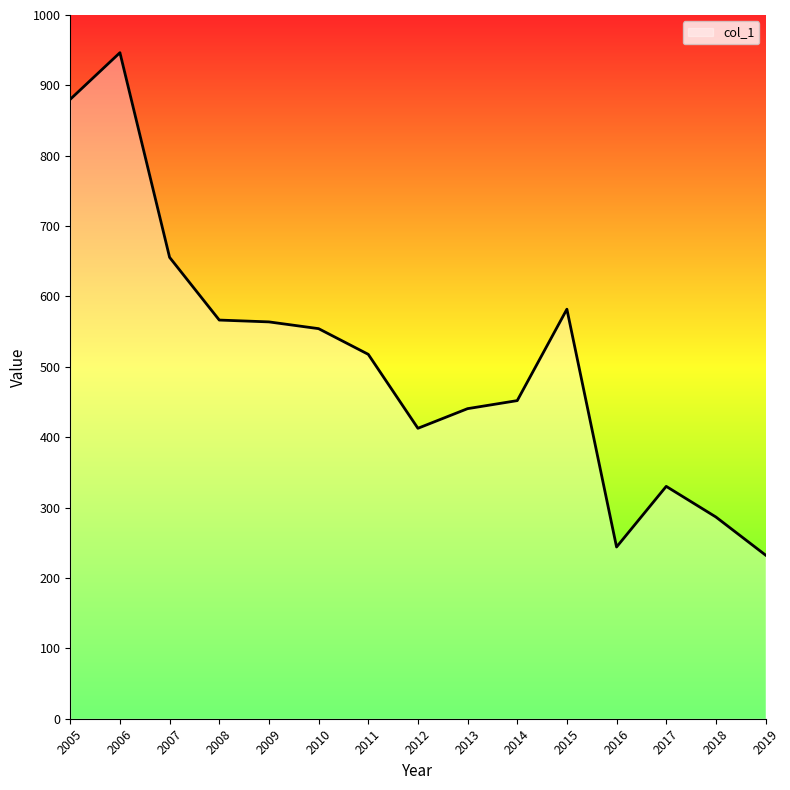

At which category does the data reach its first local peak?

2006